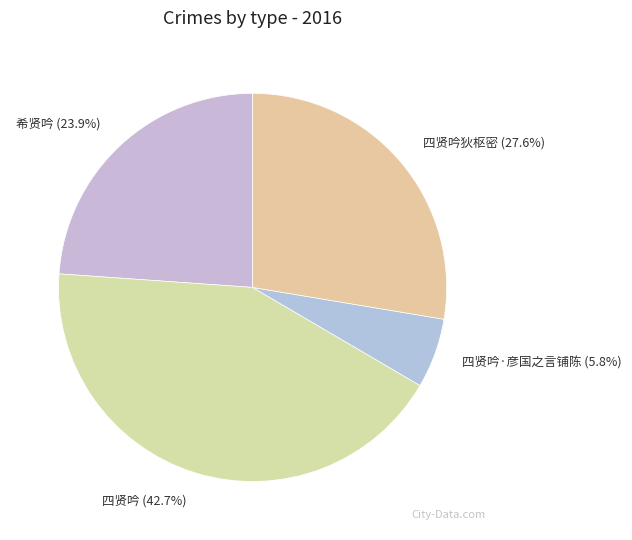

Rank the categories by value from lowest to highest.

四贤吟·彦国之言铺陈 (5.8%), 希贤吟 (23.9%), 四贤吟狄枢密 (27.6%), 四贤吟 (42.7%)